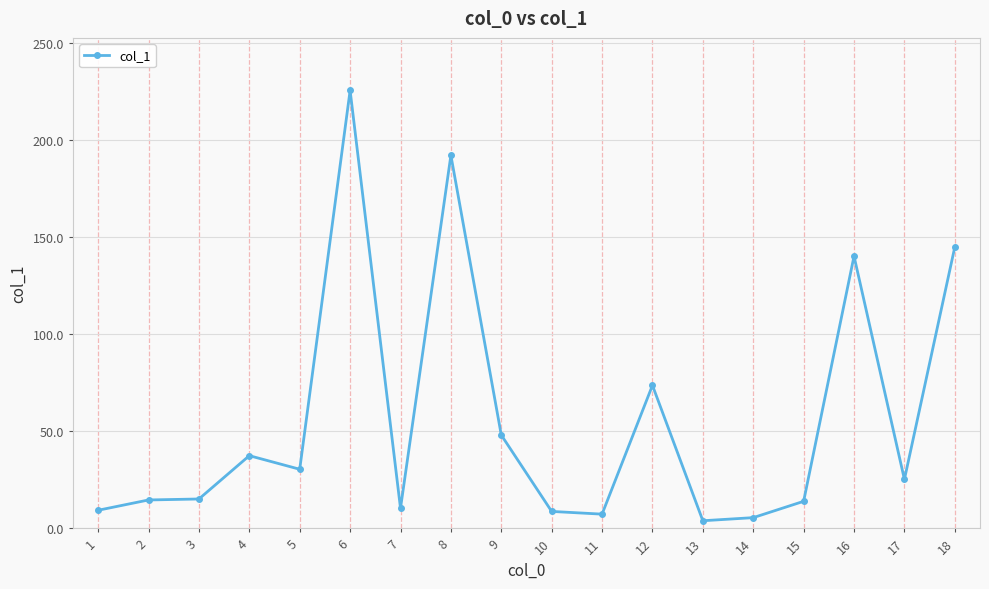

At which label is the value closest to 114?

16